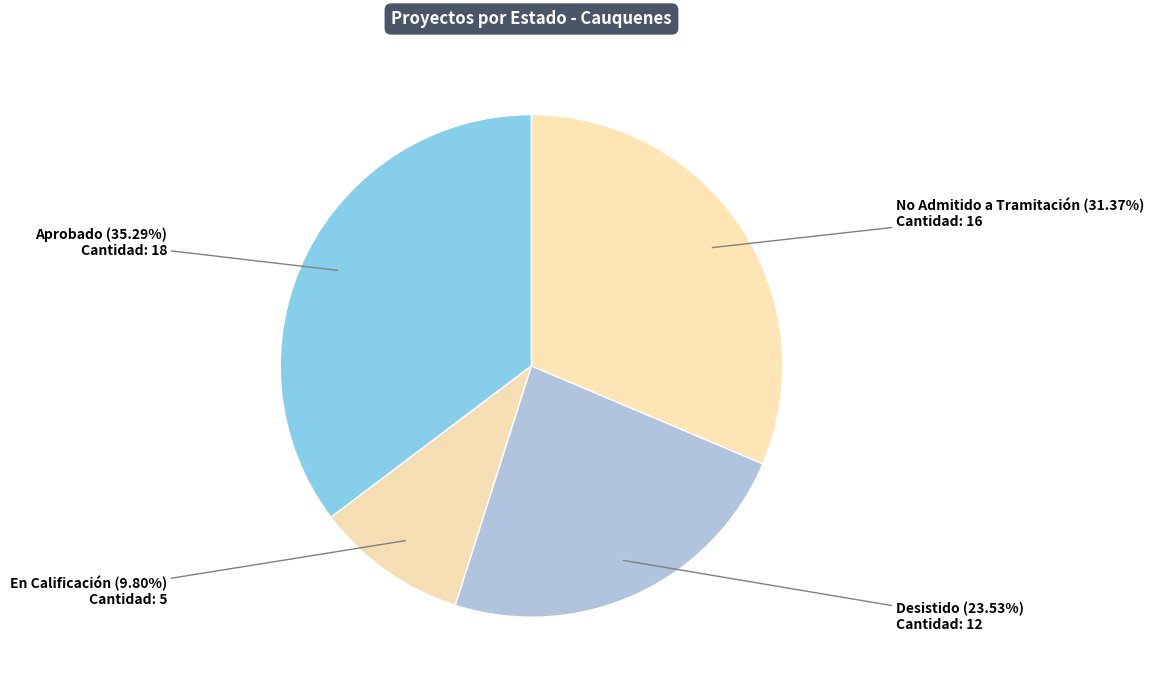

To the nearest percent, what is the difference between the Aprobado and En Calificación slice percentages?

25%